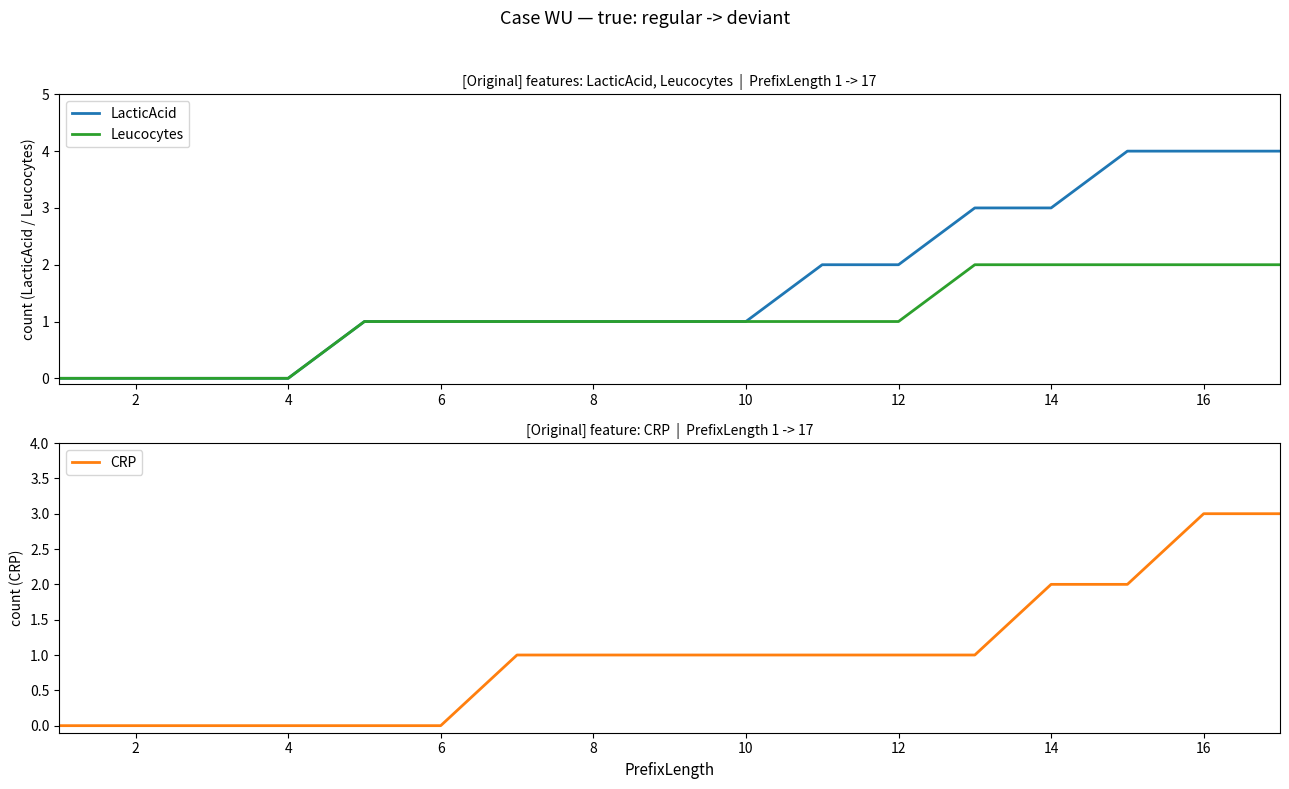

Count the CRP values in the range 0 to 1.

13